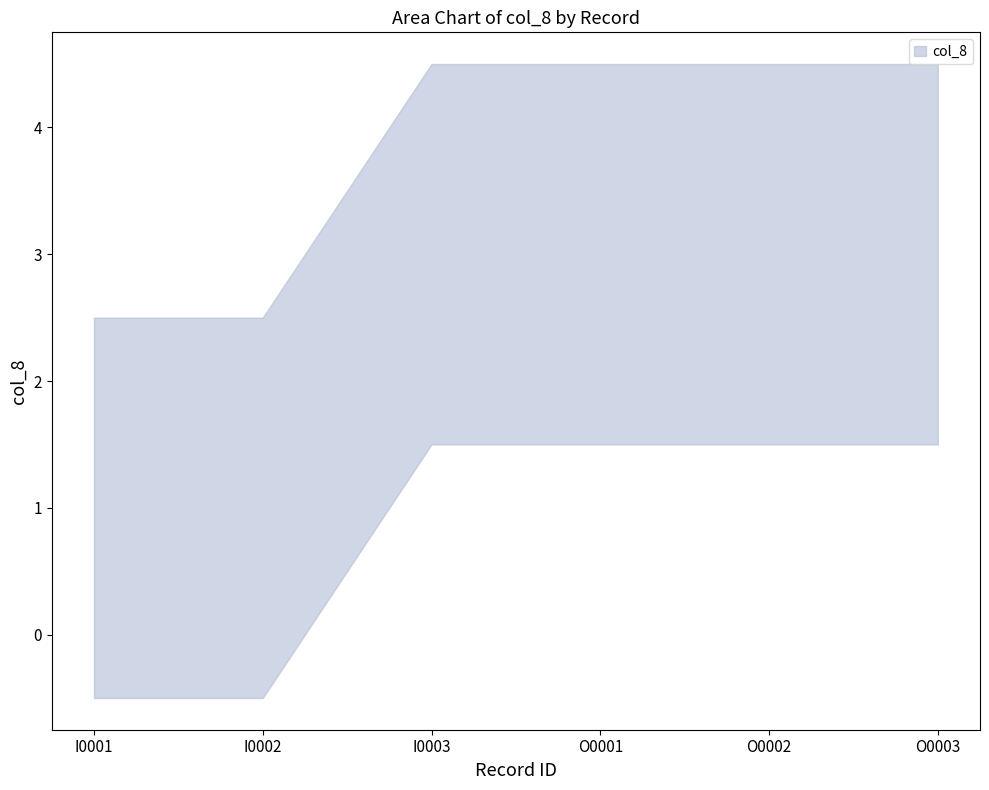

The value at I0003 is 3. True or false?

True